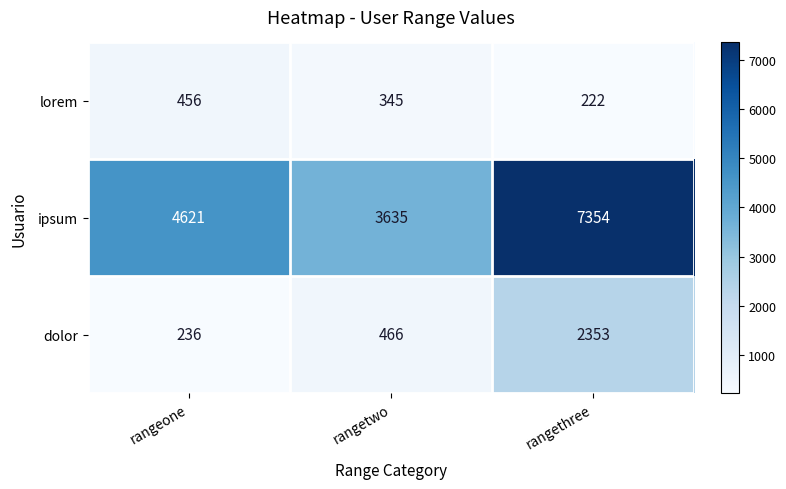

What is the maximum value shown in the chart?

7354